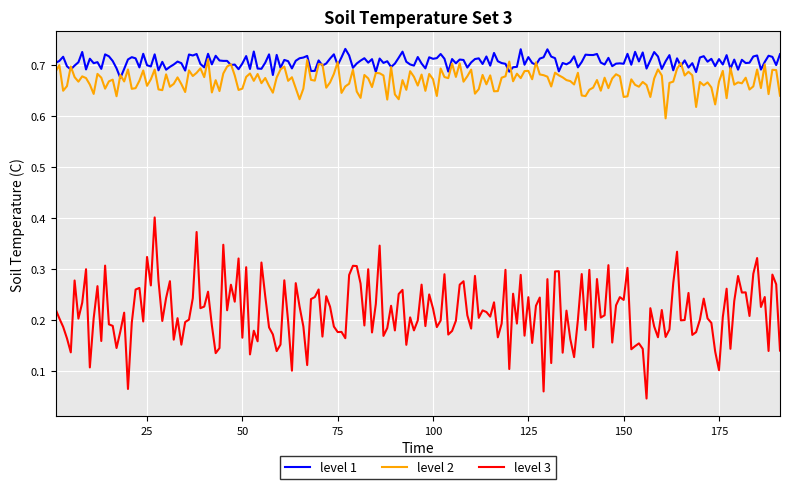

True or false: level 3 and level 2 cross at least once.

False